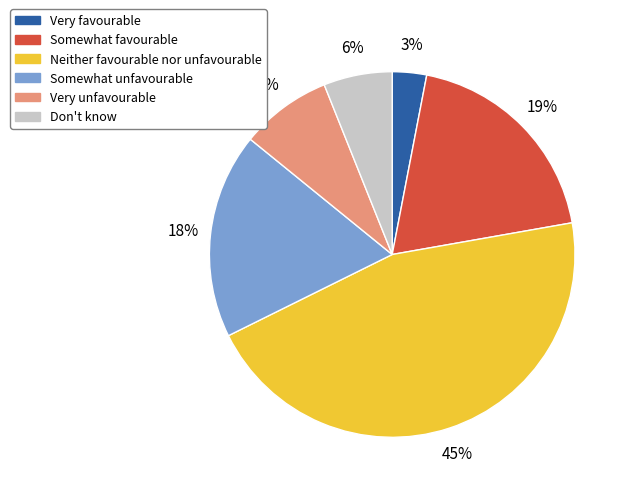

How many segments does this pie chart have?

6